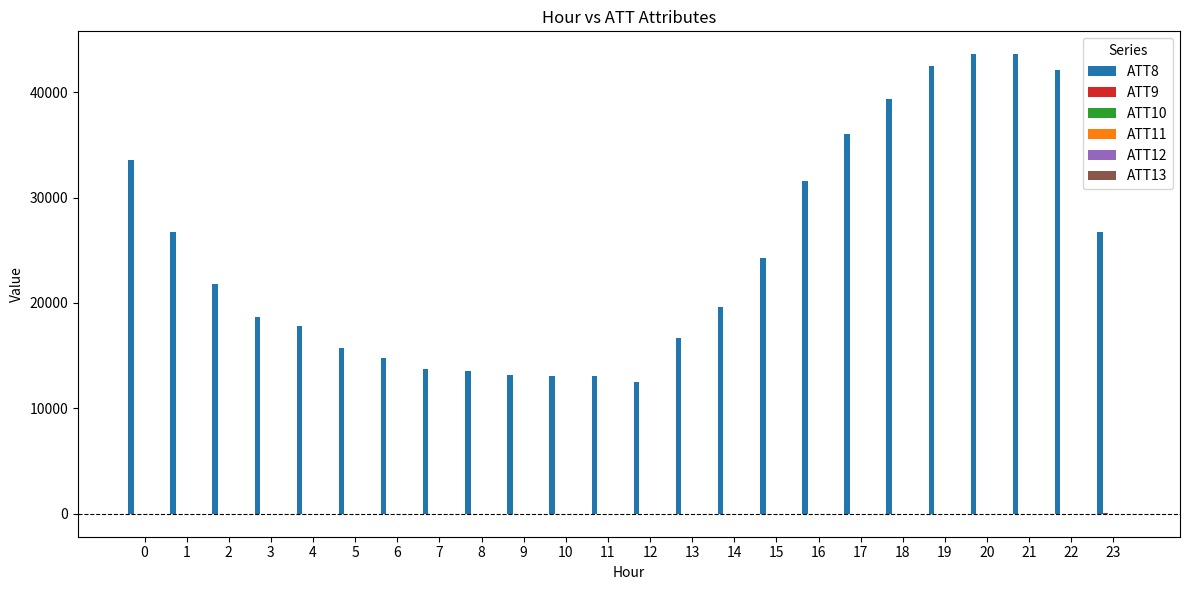

What is the maximum value shown in the chart?

43600.0